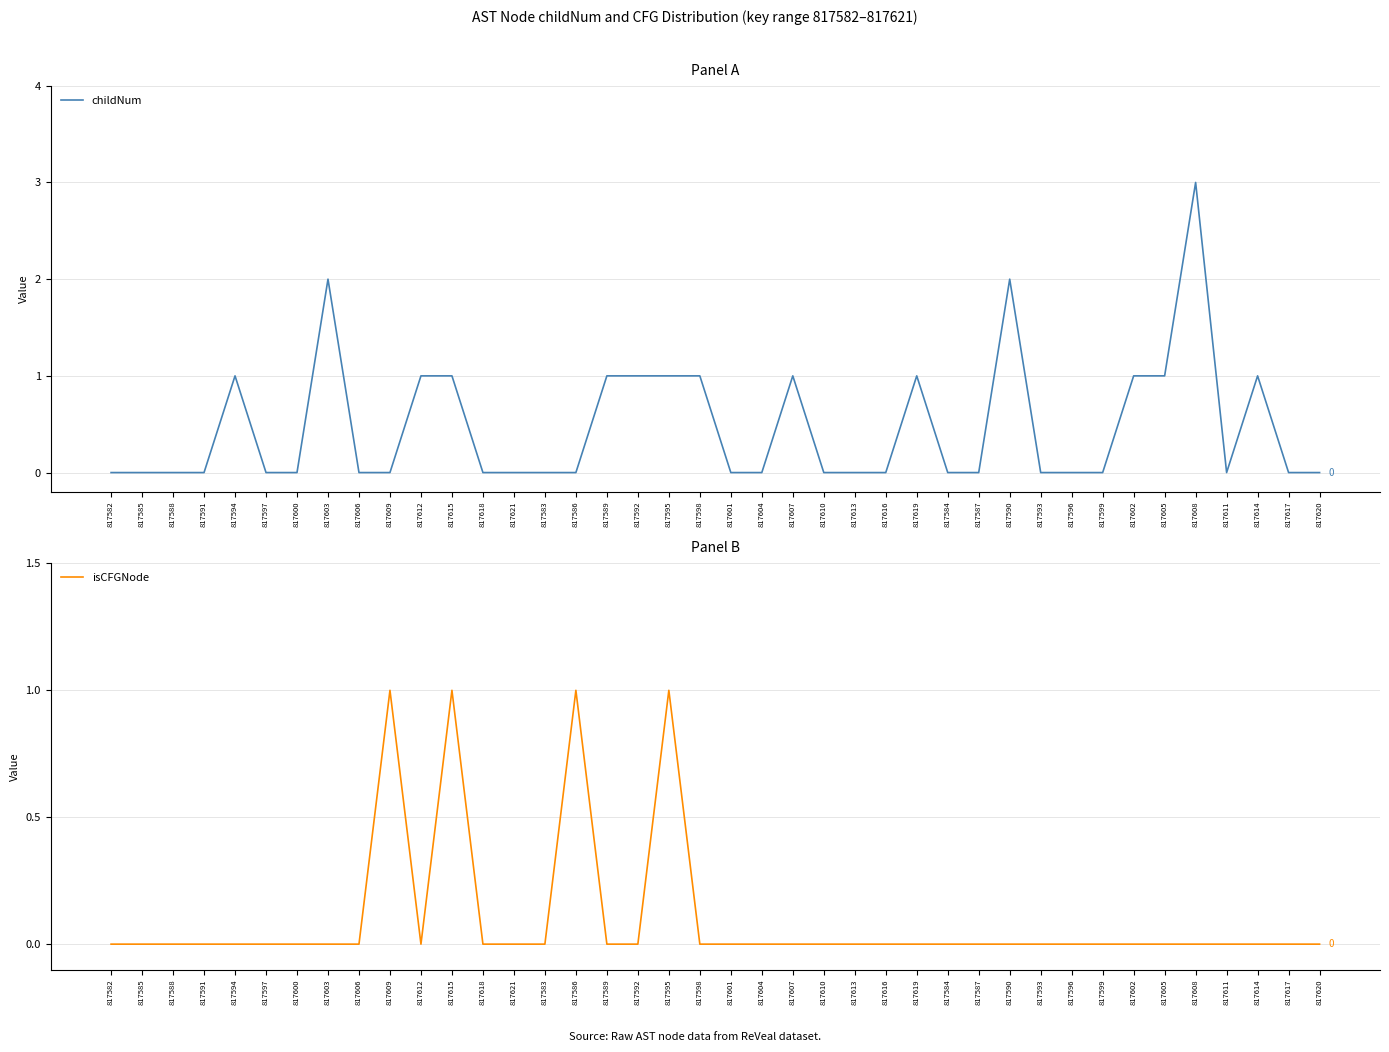

Reading left to right, transcribe all the data shown in this chart.

childNum: 0	0	0	0	1	0	0	2	0	0	1	1	0	0	0	0	1	1	1	1	0	0	1	0	0	0	1	0	0	2	0	0	0	1	1	3	0	1	0	0
isCFGNode: 0	0	0	0	0	0	0	0	0	1	0	1	0	0	0	1	0	0	1	0	0	0	0	0	0	0	0	0	0	0	0	0	0	0	0	0	0	0	0	0